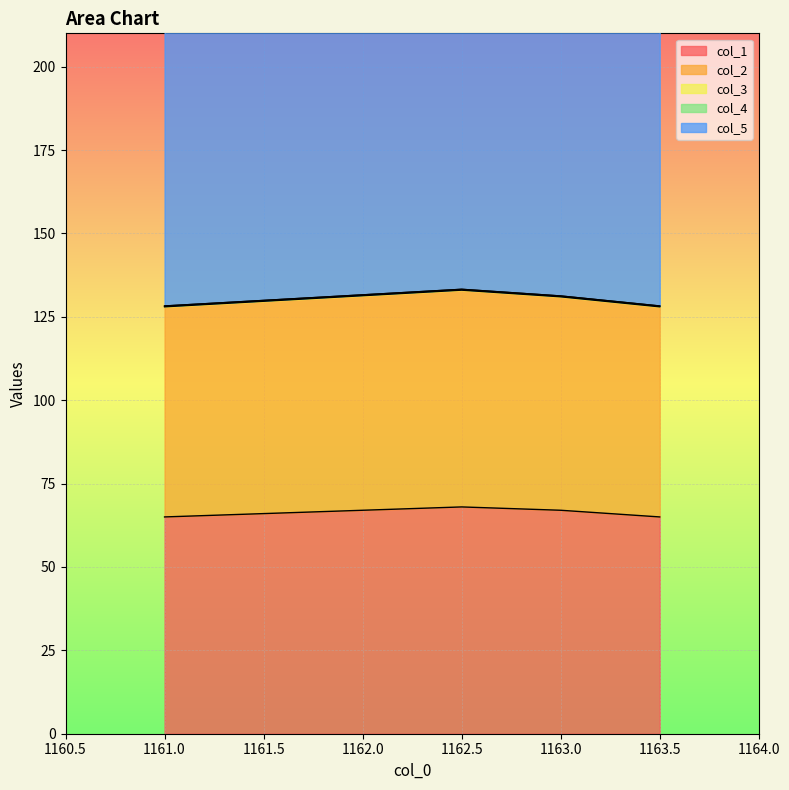

The value of col_2 at 1161.0 is 63.0. True or false?

True